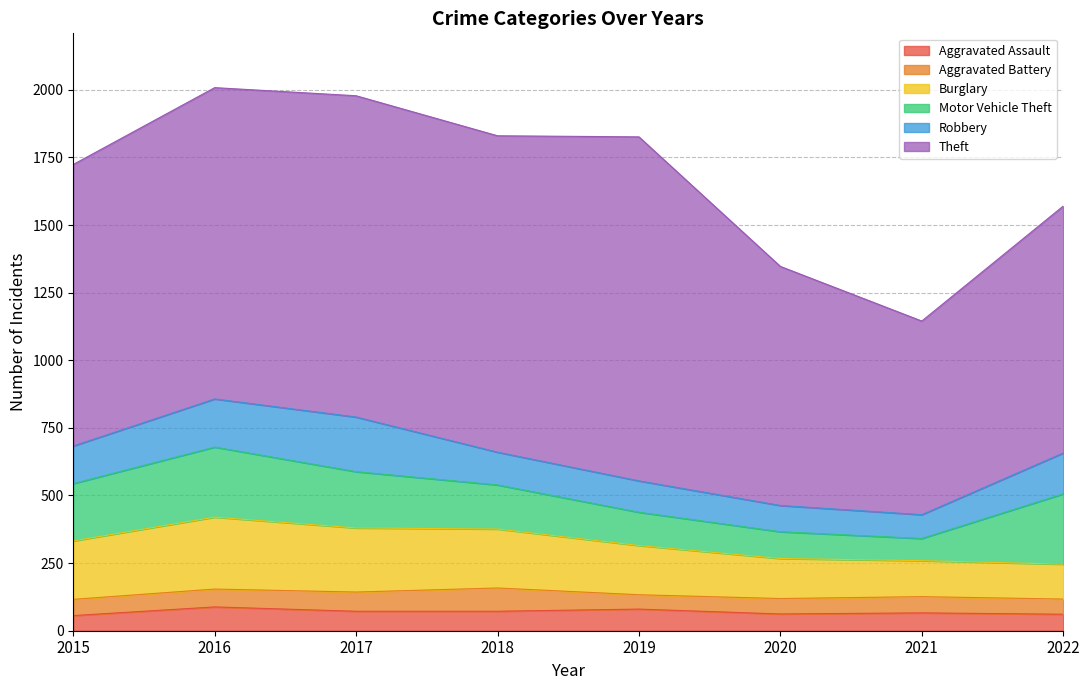

At which category does Motor Vehicle Theft reach its first local peak?

2016